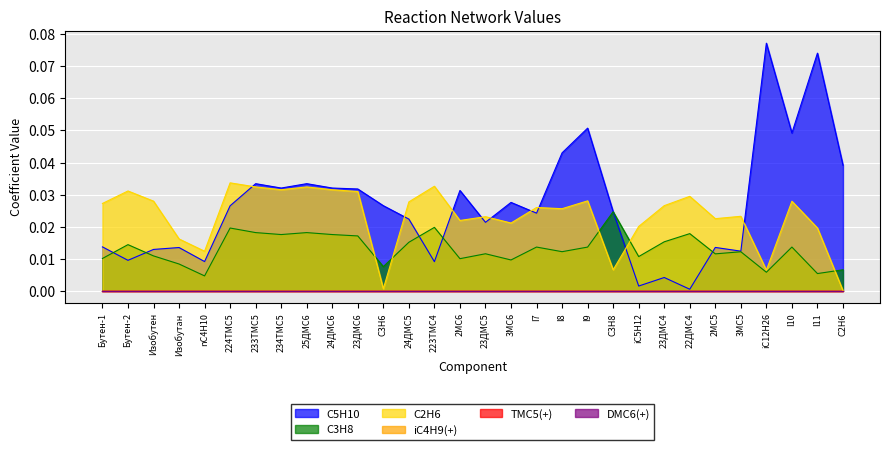

How many times do C5H10 and C2H6 cross each other?

9